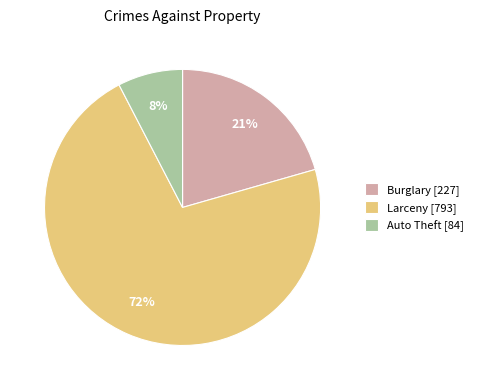

Does any single category account for the majority?

Yes